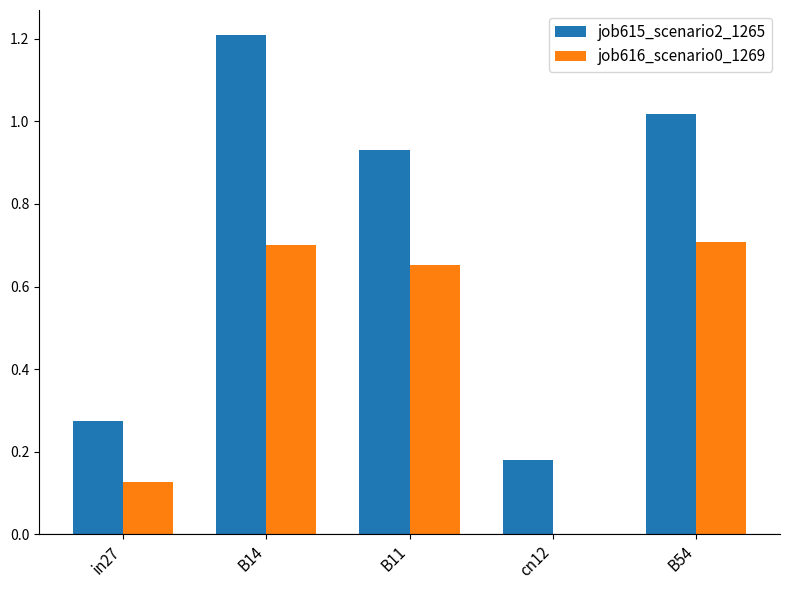

What is the sum of the job615_scenario2_1265 values at in27 and B14?

1.5